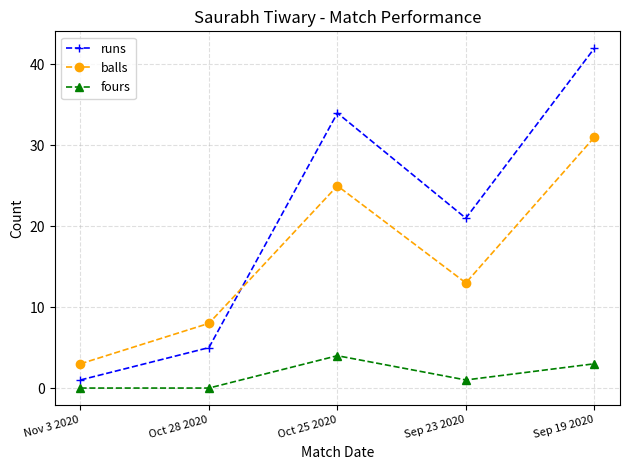

What is the sum of all balls values?

80